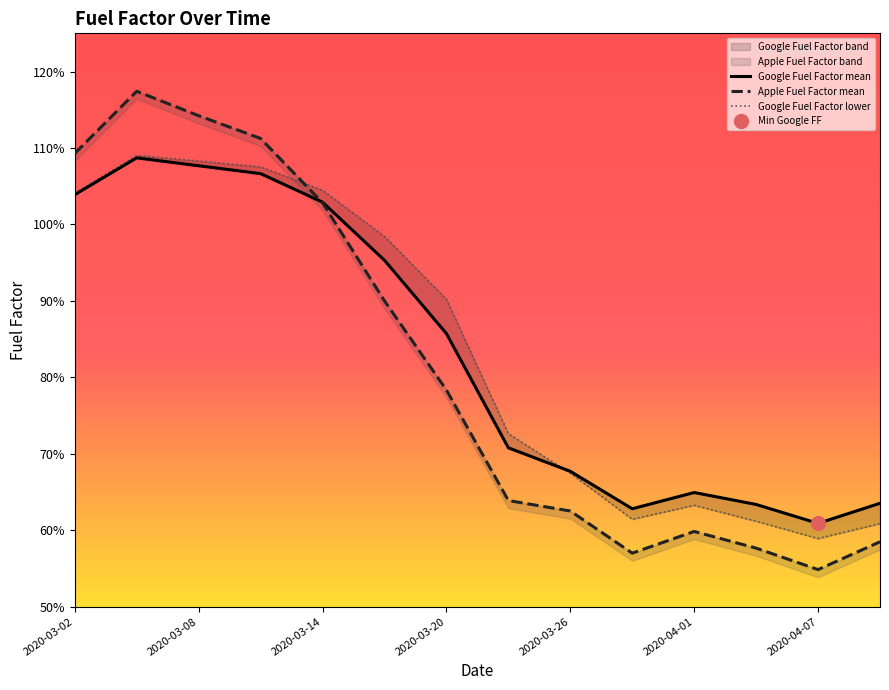

List the series in order of their peak value, lowest first.

Google Fuel Factor mean, Google Fuel Factor lower, Apple Fuel Factor mean